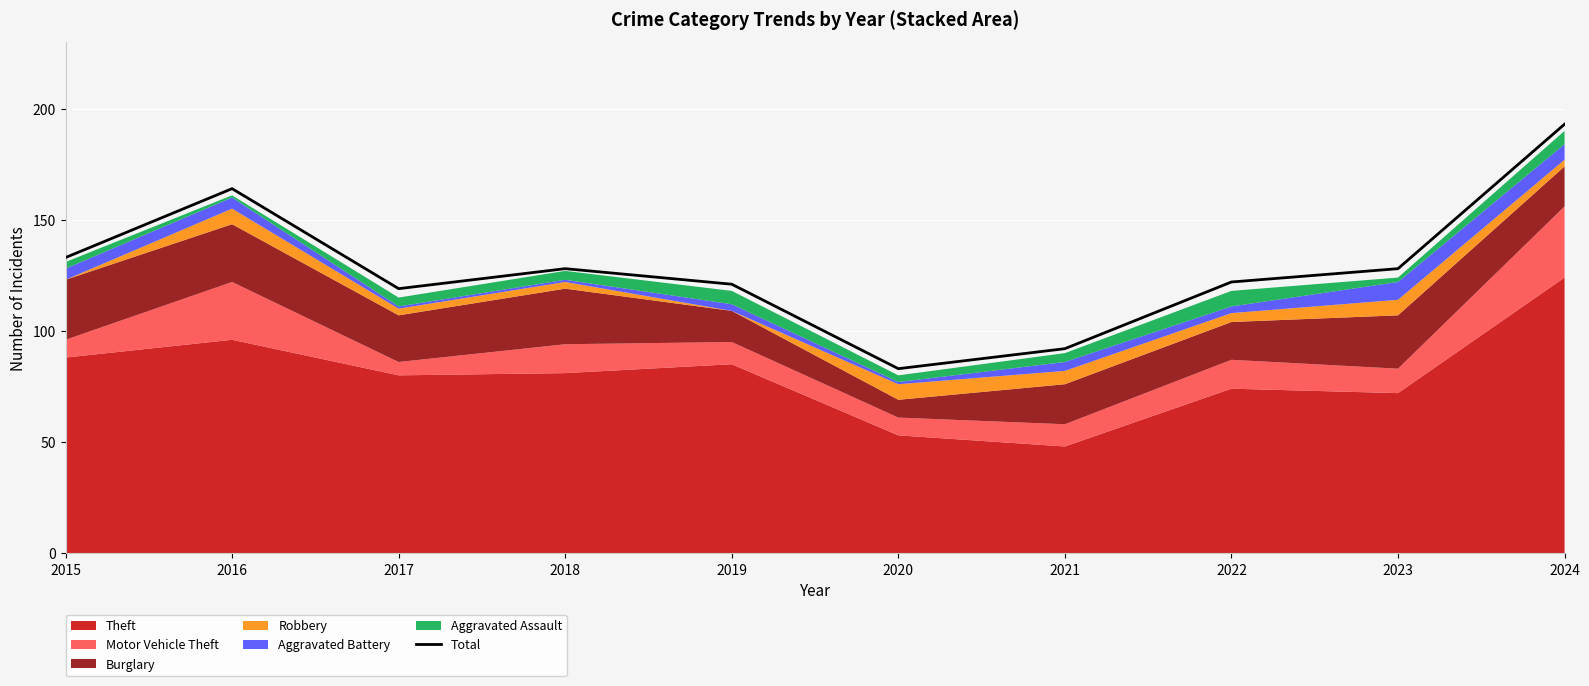

How many points are higher than both their immediate neighbors (excluding endpoints)?

2